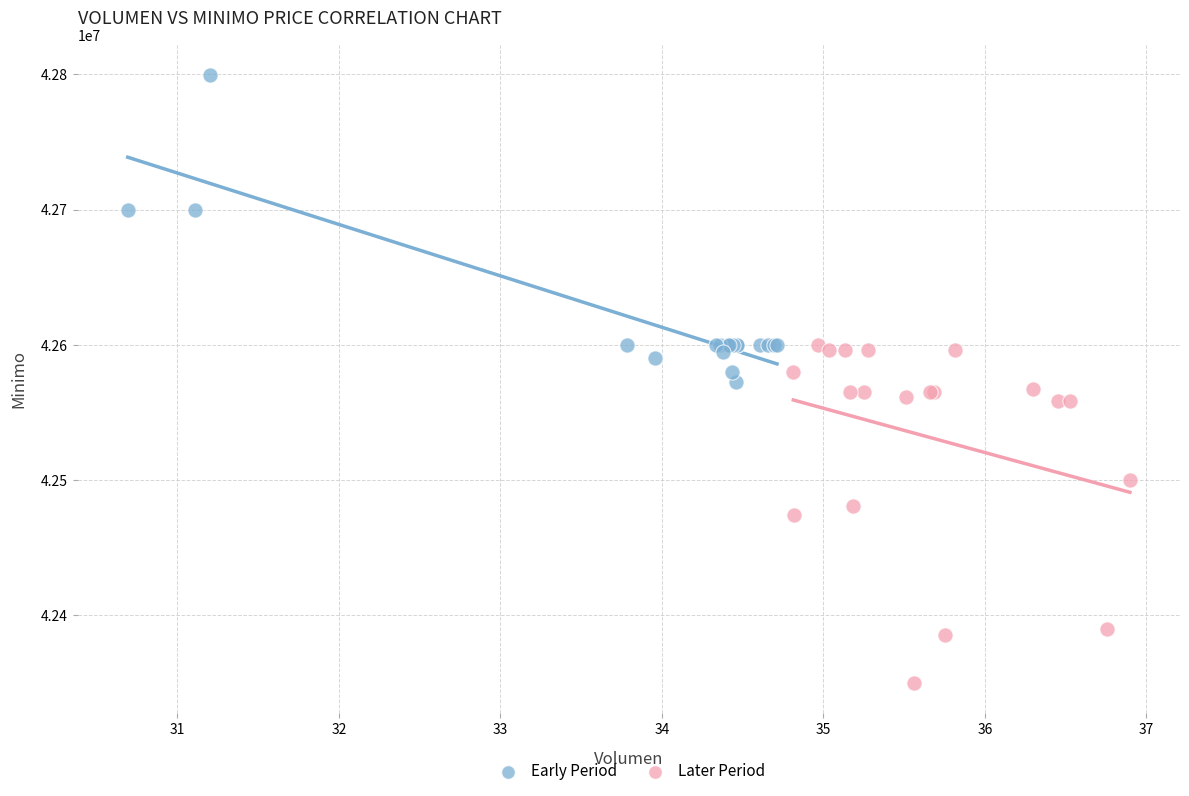

Which series reaches the maximum Y coordinate?

Early Period